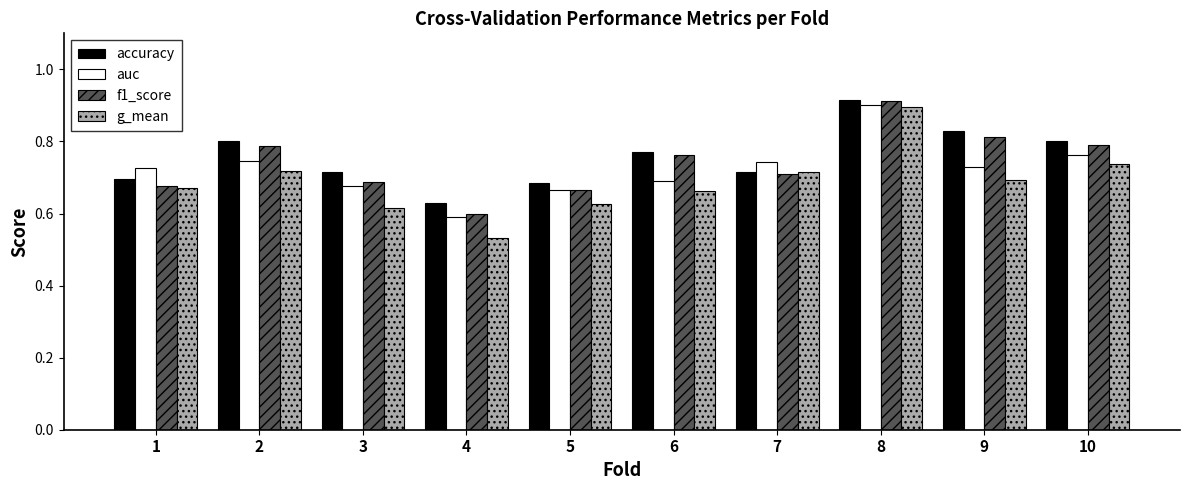

What are all the series names shown in the legend?

accuracy, auc, f1_score, g_mean